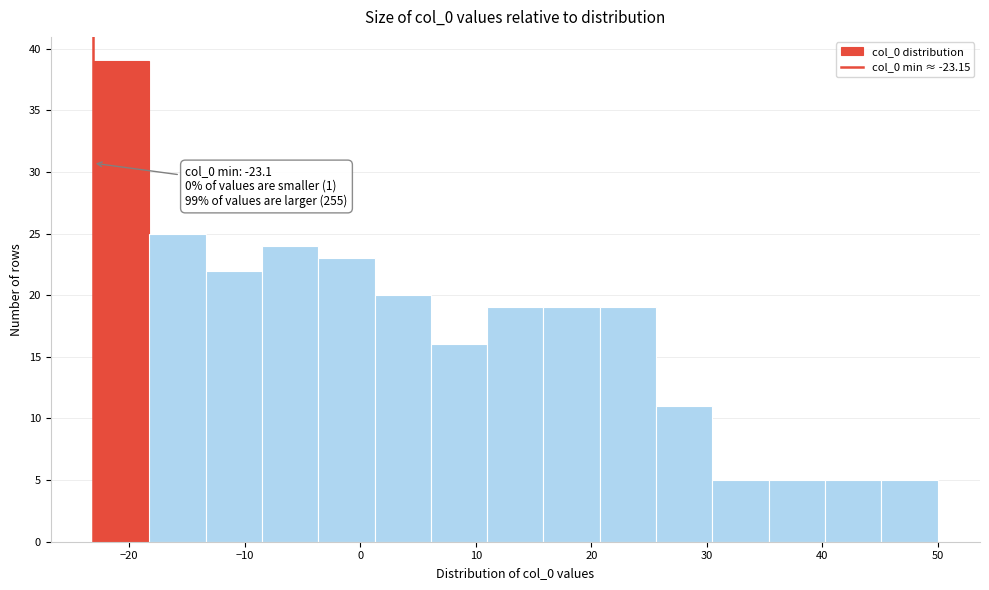

Over which range of the x-axis is the bar tallest?

-23 to -18